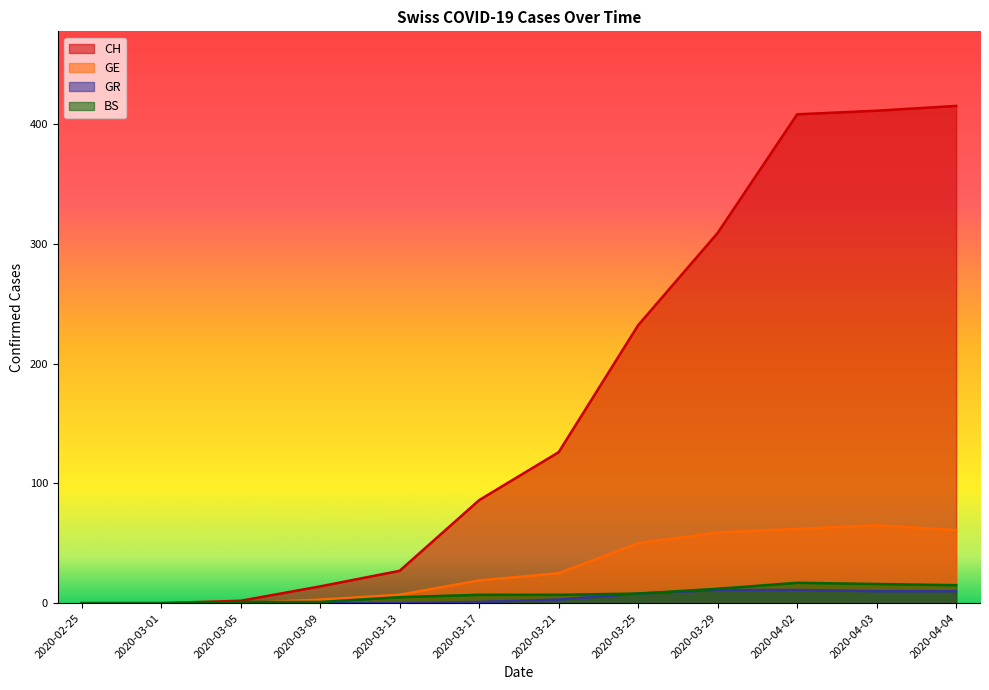

Which series has the largest range (max minus min)?

CH